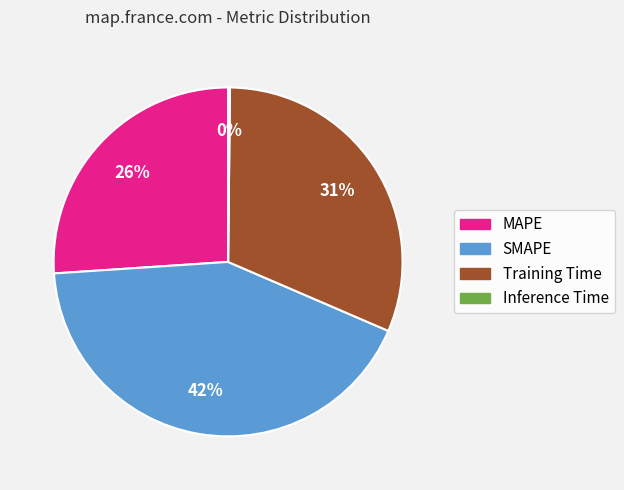

Which slice is the largest?

SMAPE